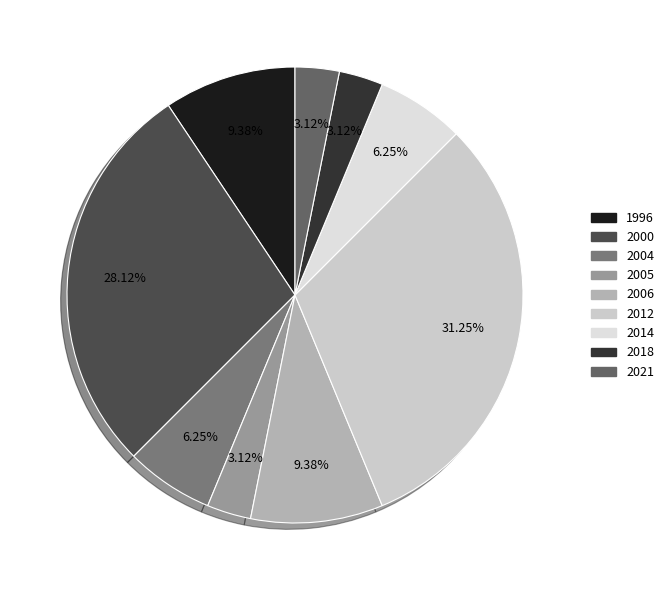

Count the number of slices in the pie.

9